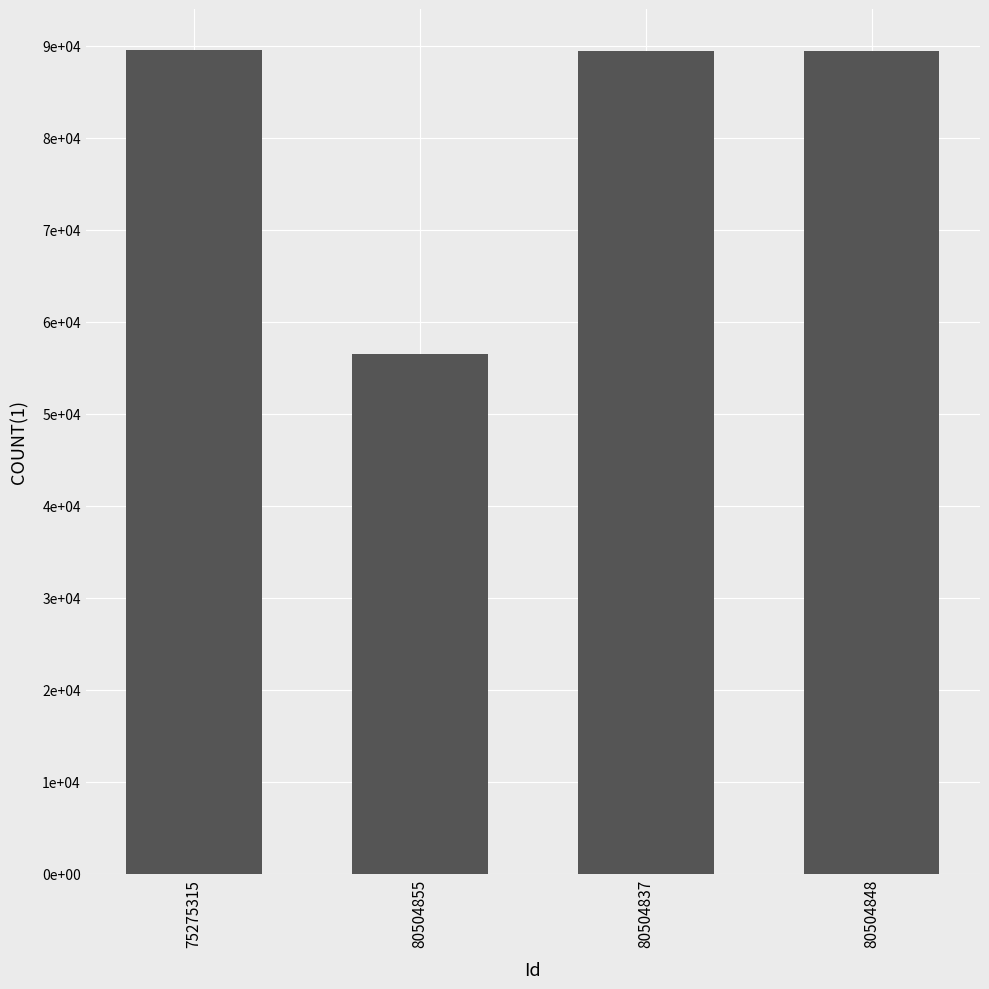

What is the difference between the maximum and second lowest values?

135